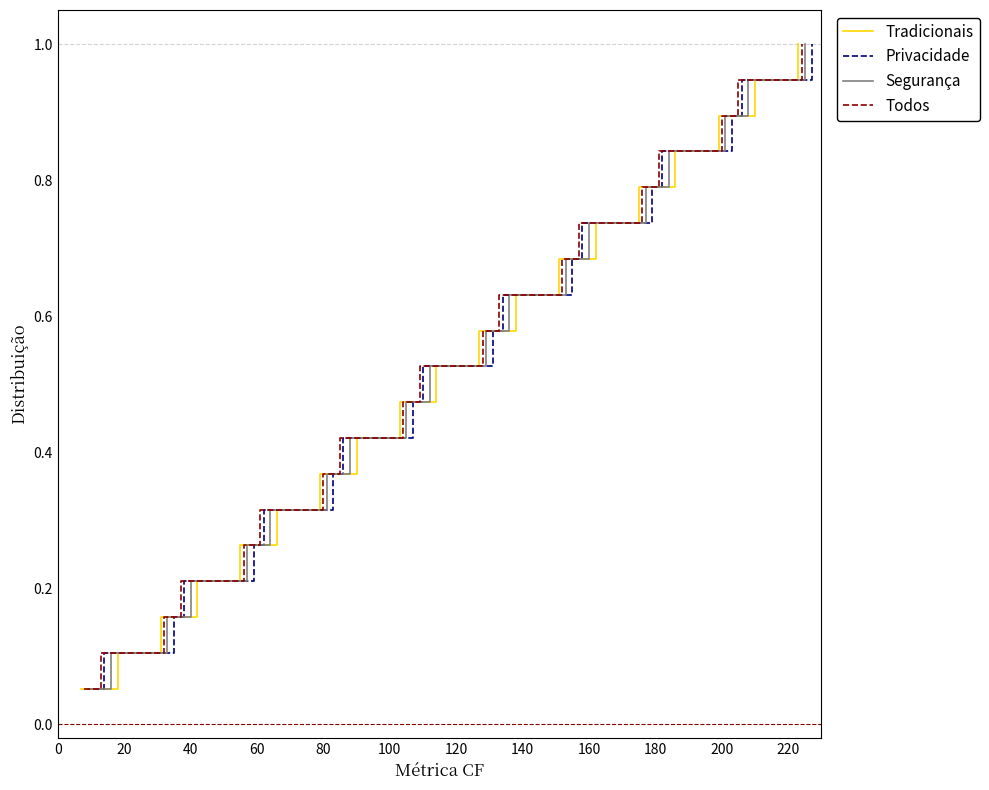

At how many categories does at least one series exceed 0?

19